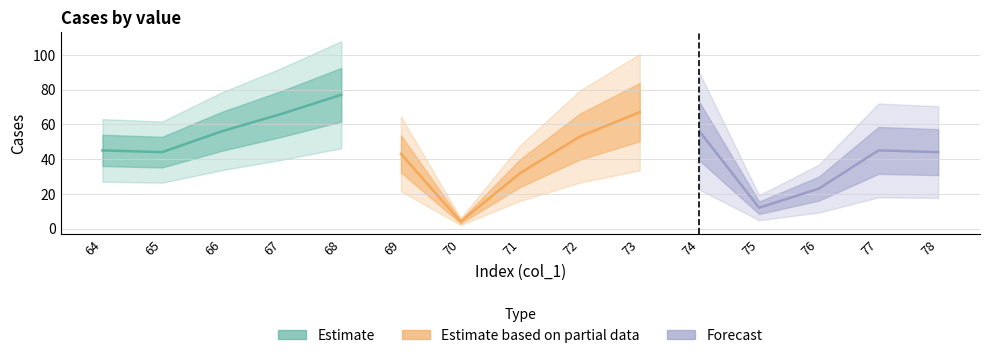

How many values in the Estimate based on partial data series exceed 43?

2